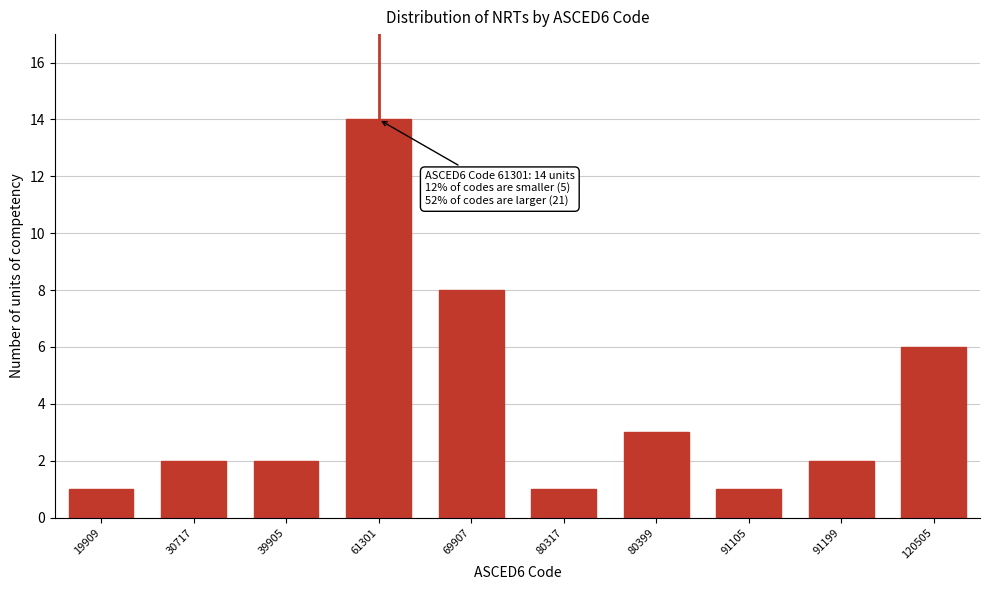

Reading right to left, extract all data points from this chart.

120505=6	91199=2	91105=1	80399=3	80317=1	69907=8	61301=14	39905=2	30717=2	19909=1